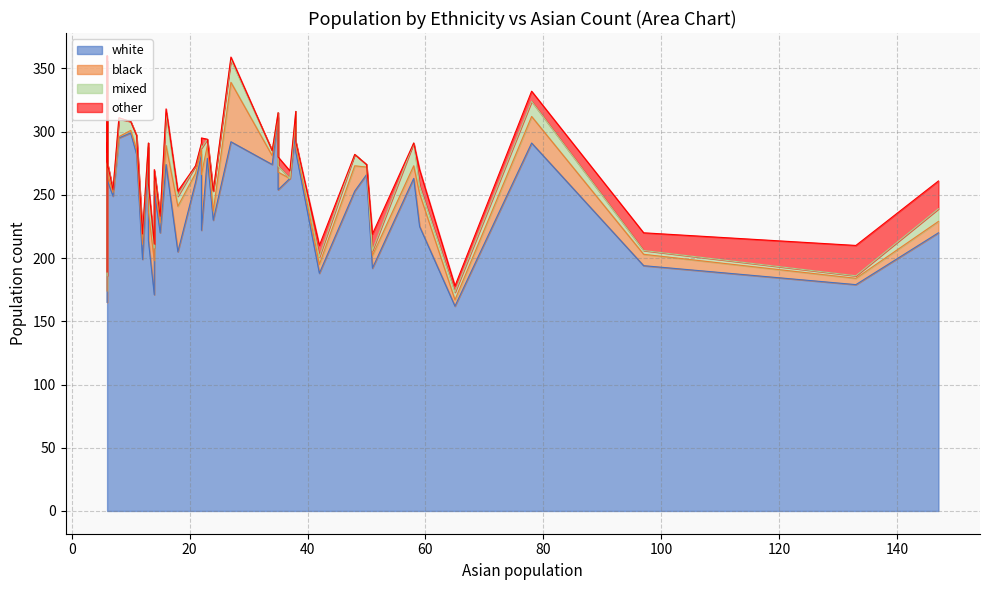

Rank the series at 7 from lowest to highest value.

other, mixed, black, white